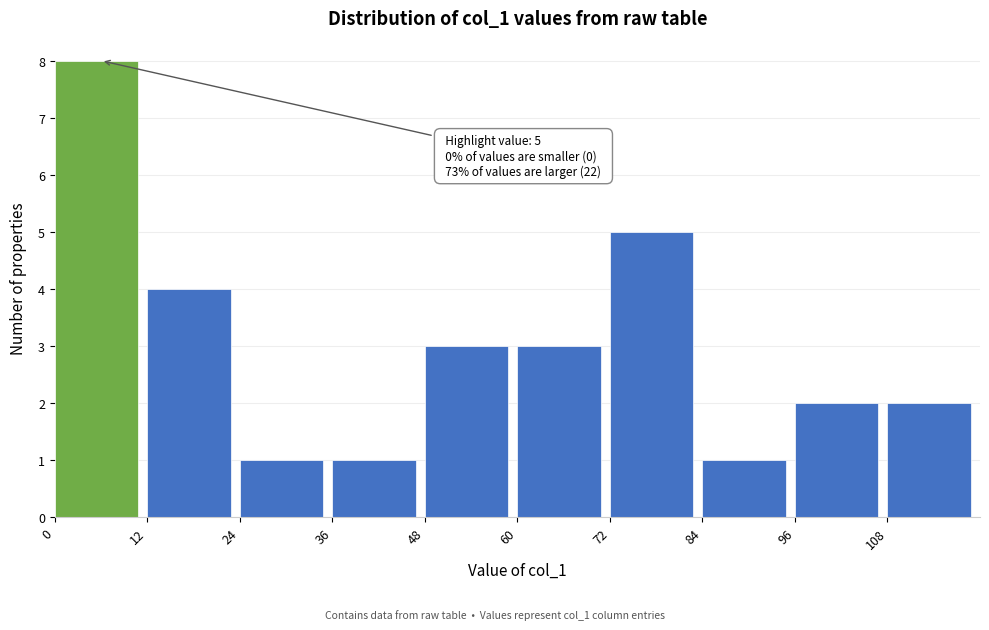

Over which range of the x-axis is the bar tallest?

0 to 12